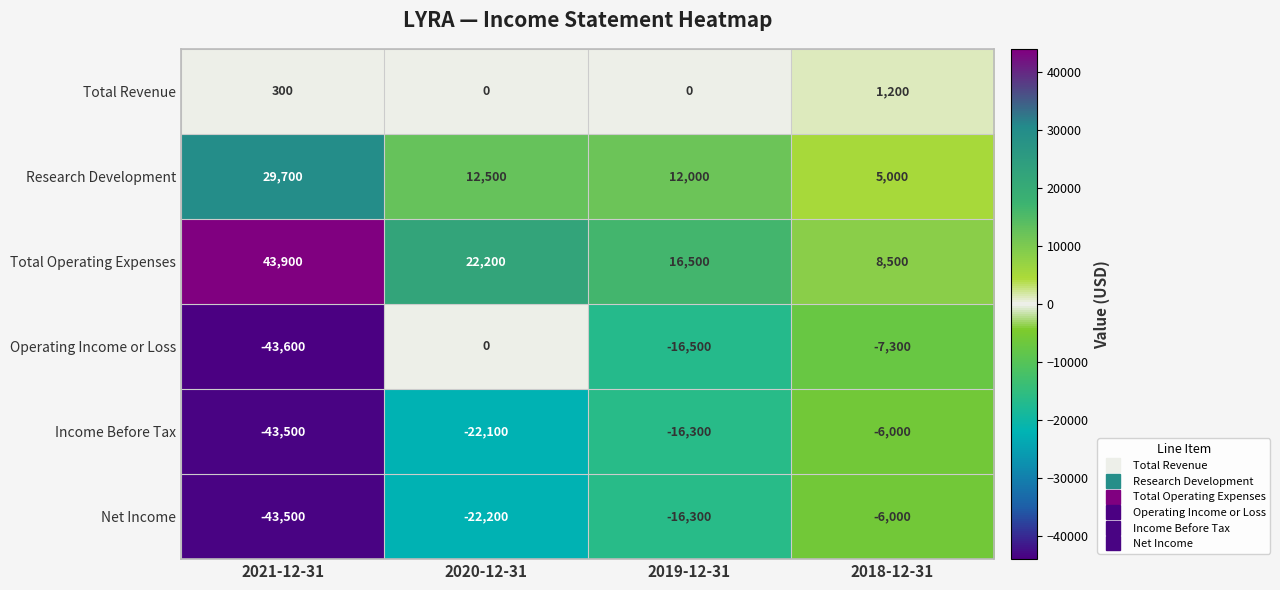

At which category is the sum across all series the highest?

2018-12-31